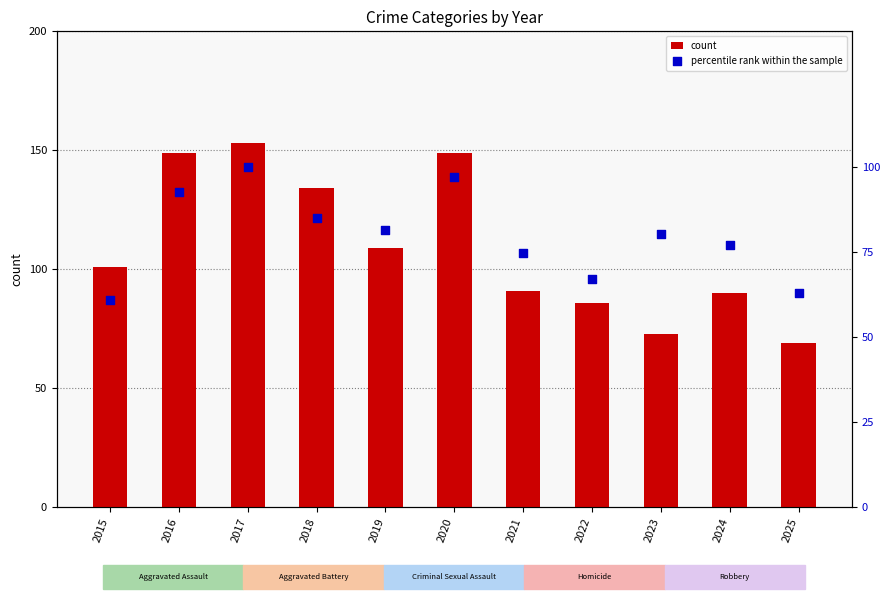

At how many categories does at least one series exceed 123?

4